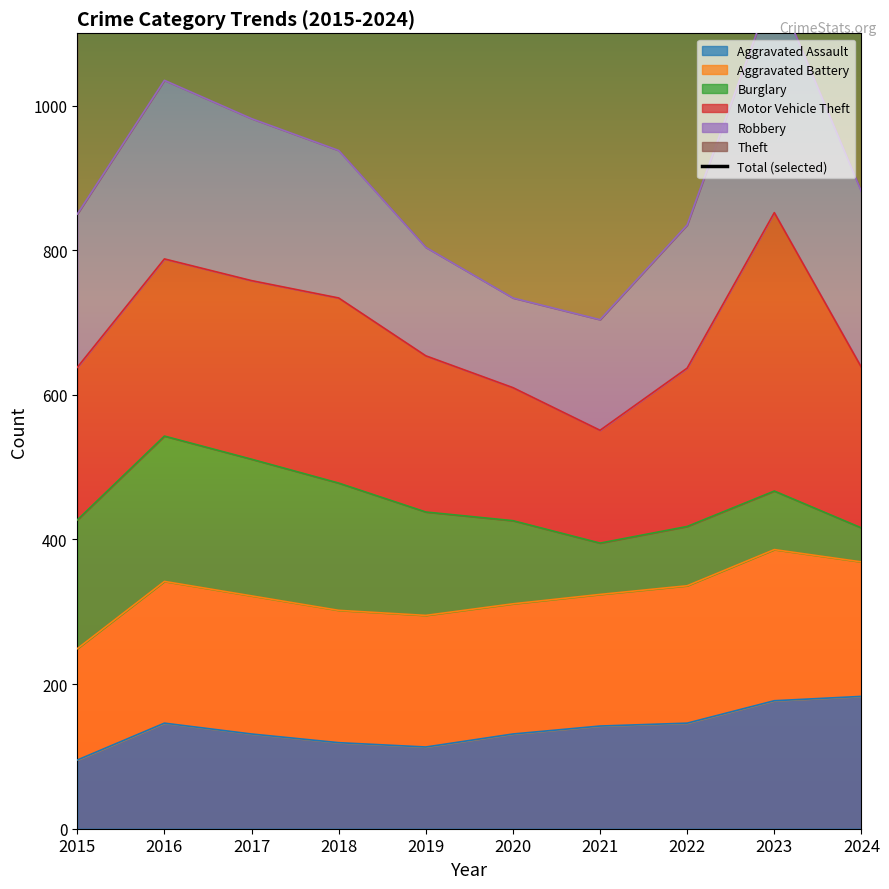

Does the chart display data point markers on the line(s)?

No